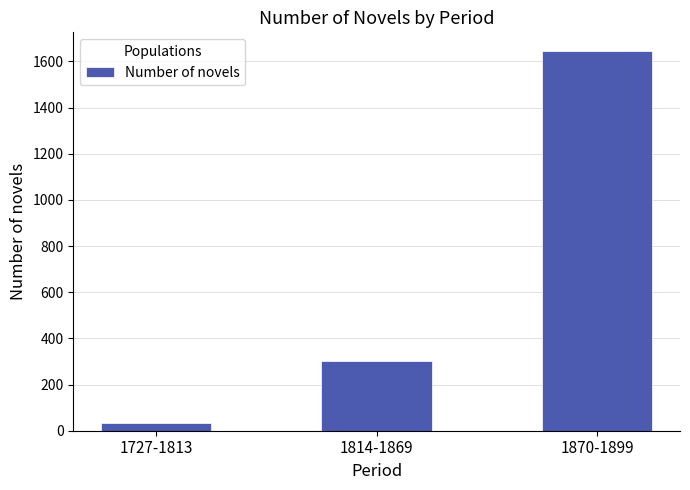

Is it true that the value at 1870-1899 is 475?

False